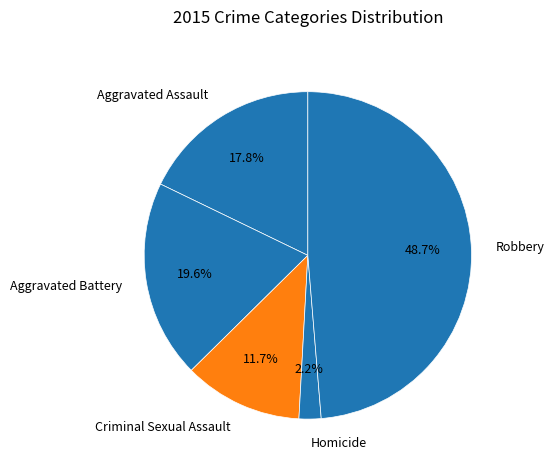

Is Homicide the majority of the pie?

No